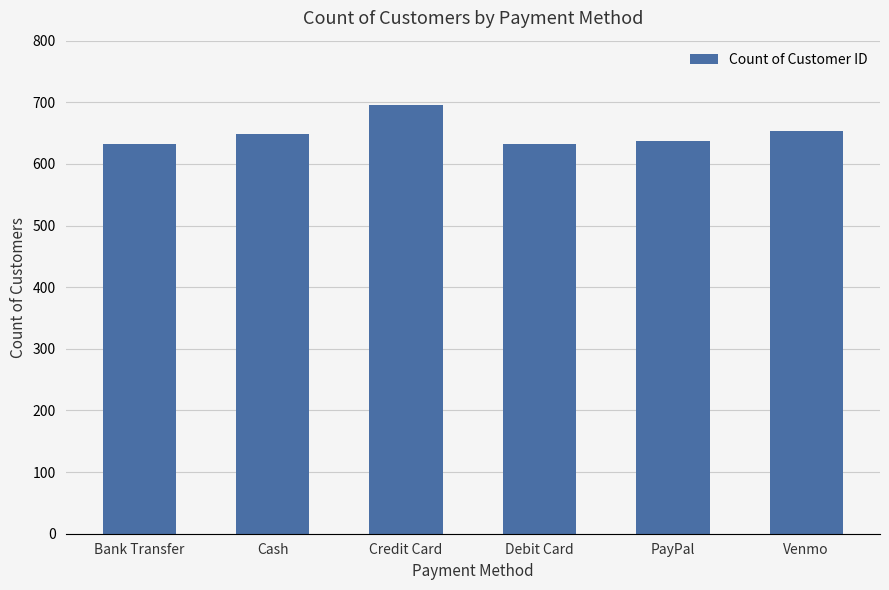

What is the ratio of the value at Venmo to the value at PayPal?

1.0